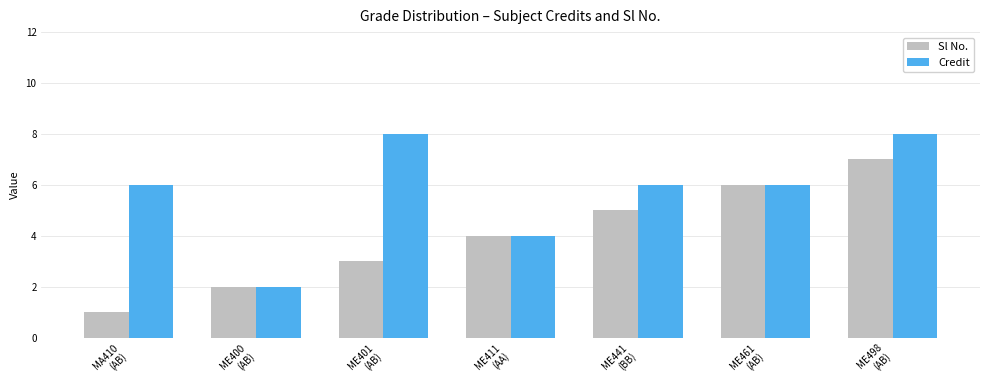

List the series in order of their peak value, highest first.

Credit, Sl No.